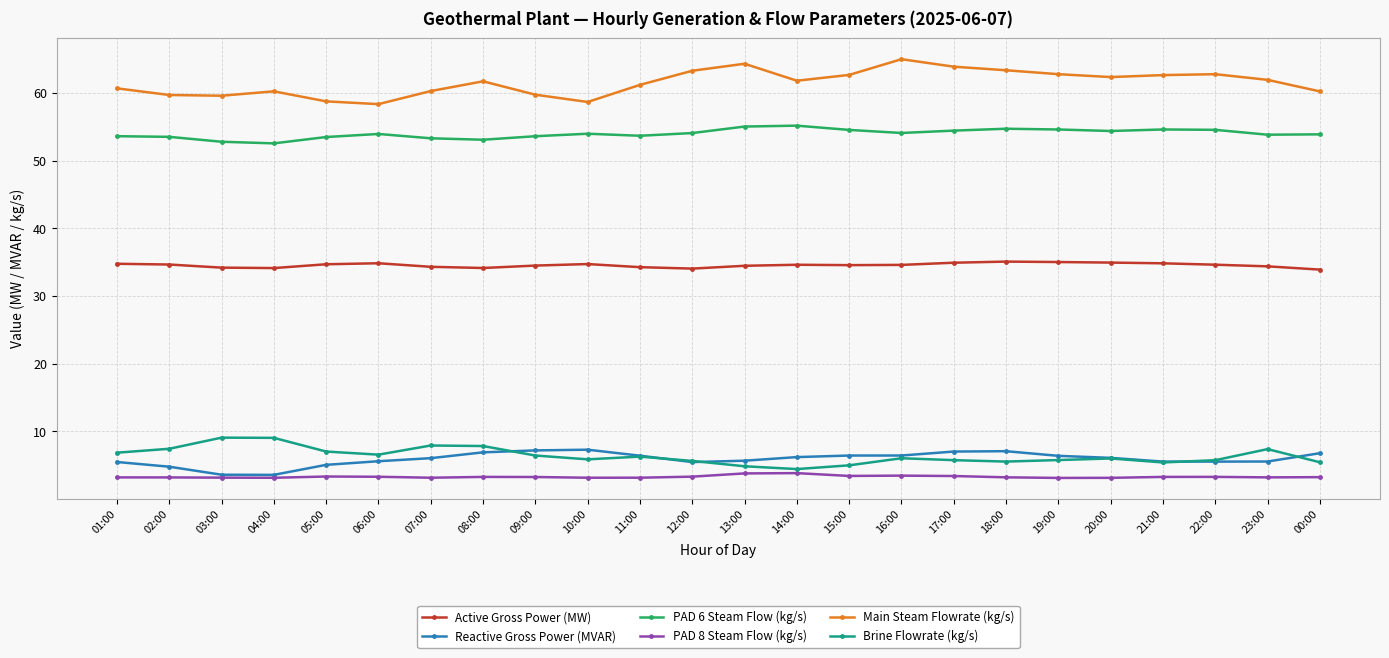

True or false: Brine Flowrate (kg/s) has more than 1 points higher than both neighbors.

True